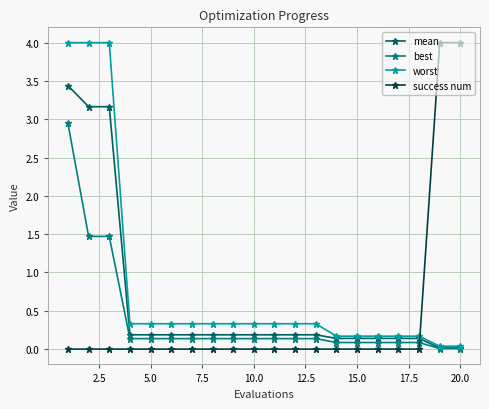

Which series has the largest total across all categories?

worst